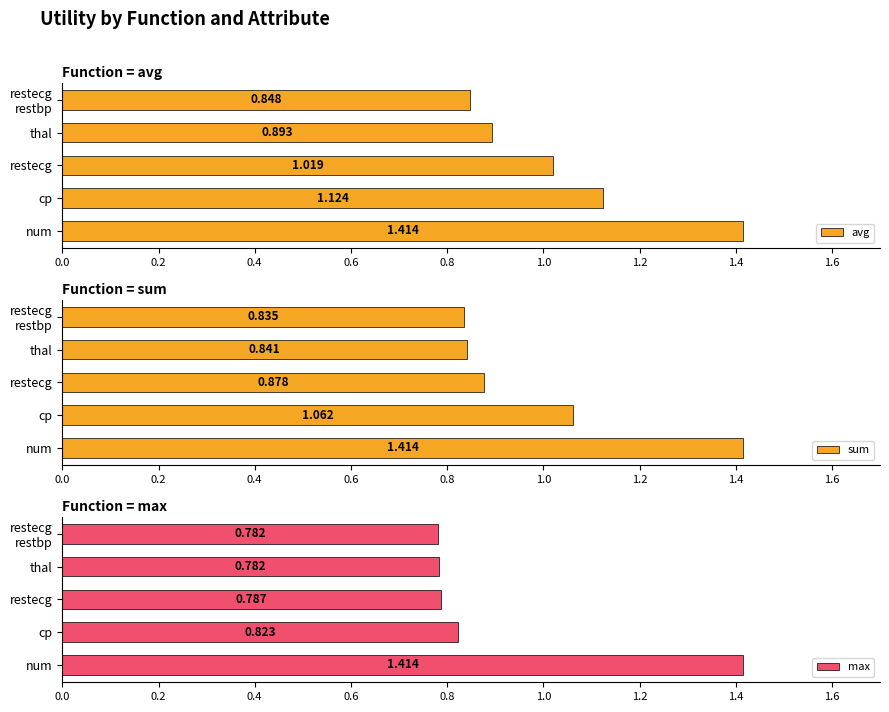

True or false: max has a value of 0.7 at num.

False